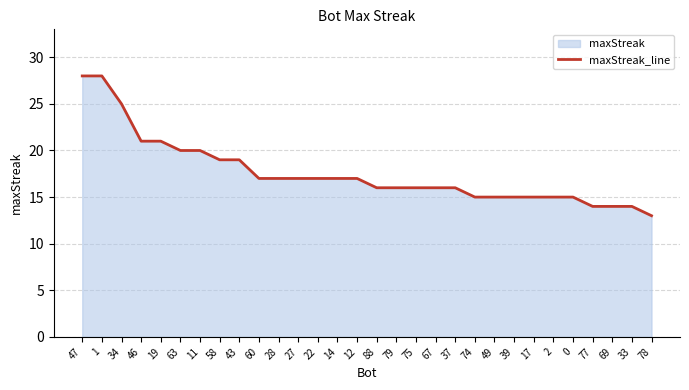

Does the chart have visible grid lines?

Yes